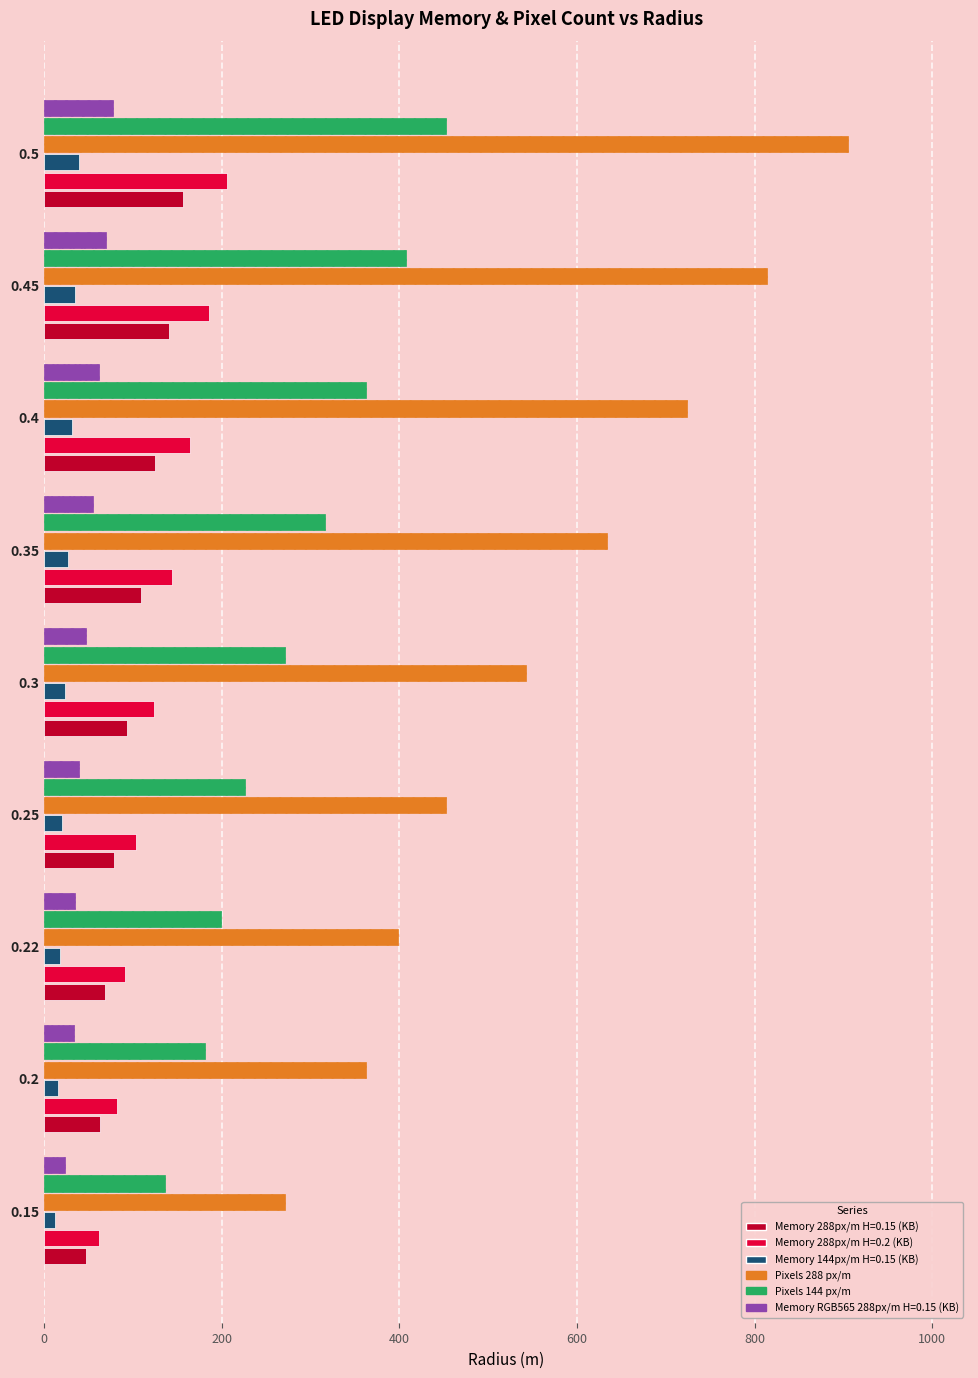

What is the difference between the second highest and minimum values in the Pixels 144 px/m series?

271.4